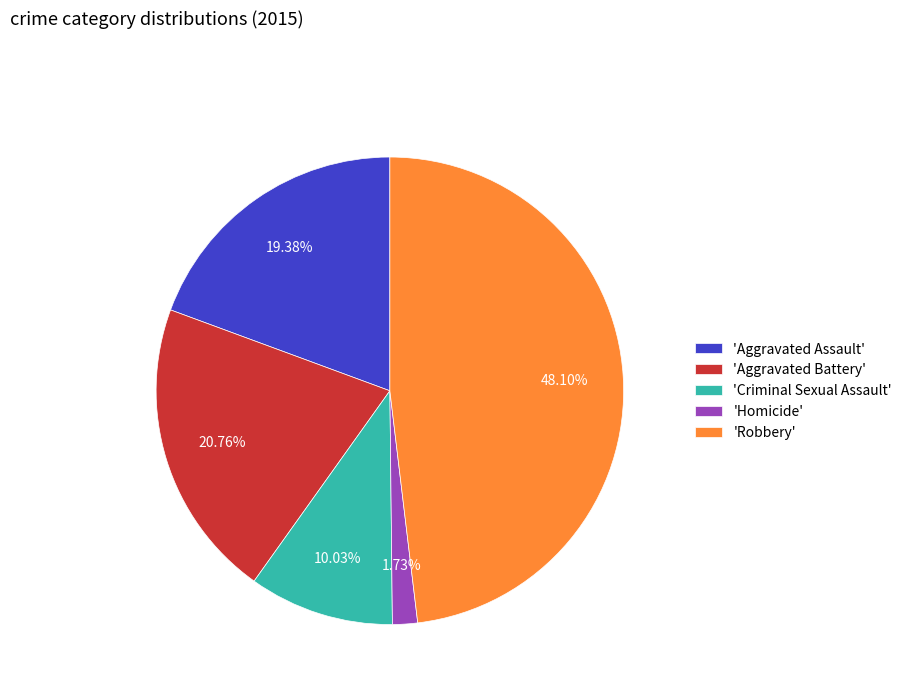

What is the ratio of the value at 'Criminal Sexual Assault' to the value at 'Aggravated Assault'?

0.5